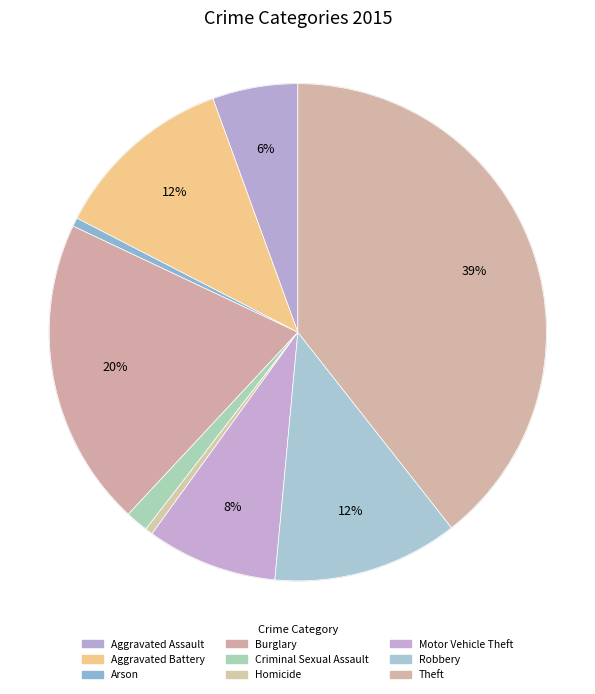

What percentage do Theft and Burglary together represent?

59.5%